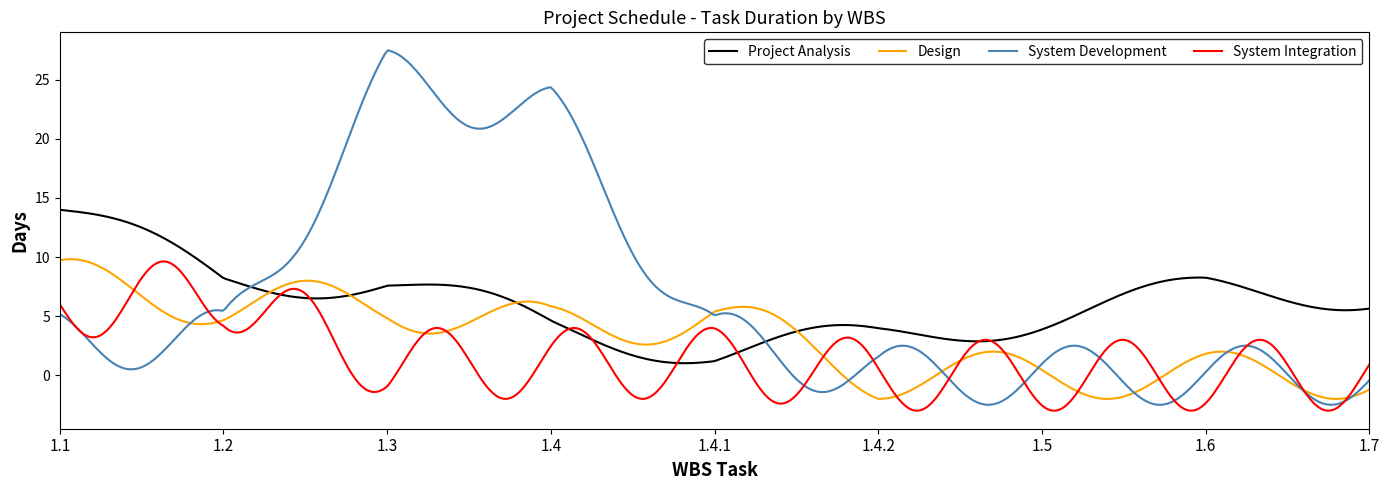

How many lines are shown in the chart?

4